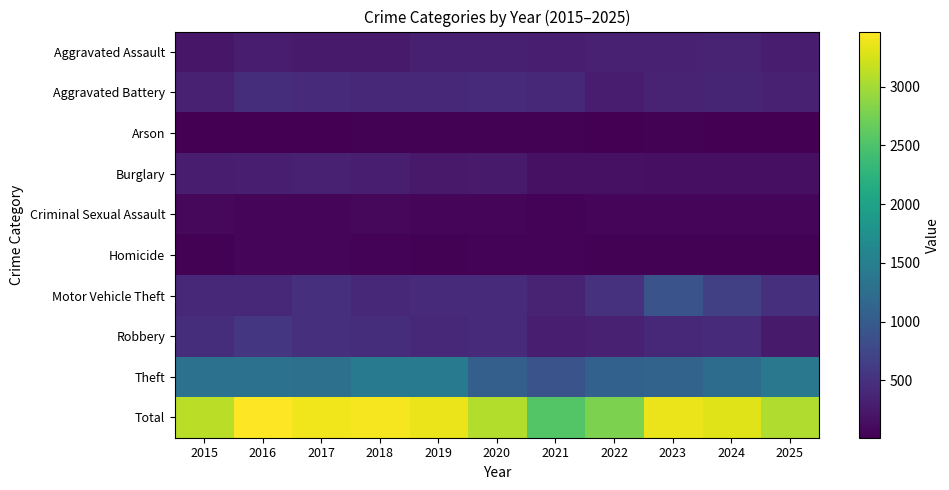

How many data points does each series have?

11